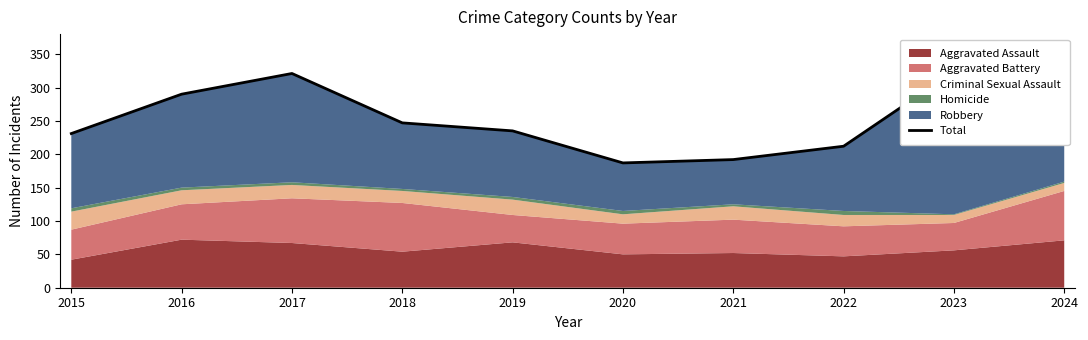

What is the change in value from 2019 to 2022?

-23